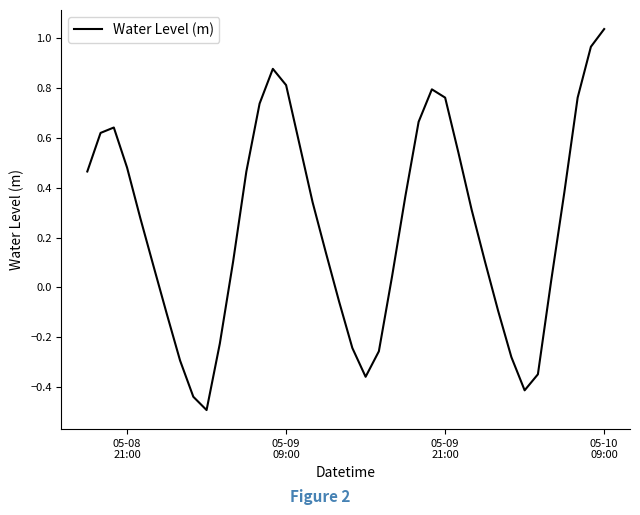

What is the difference between the maximum and minimum values?

1.5